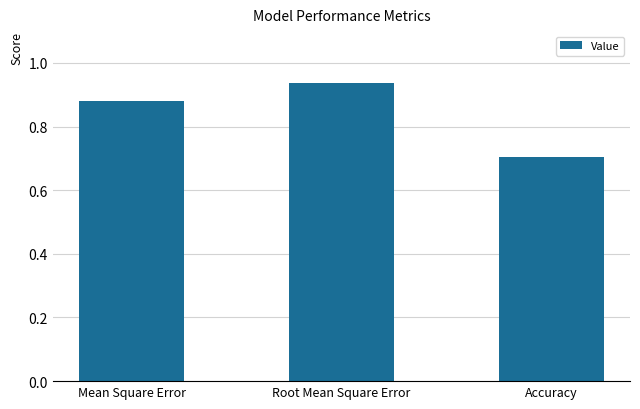

True or false: the data shows 1.3 at Root Mean Square Error.

False